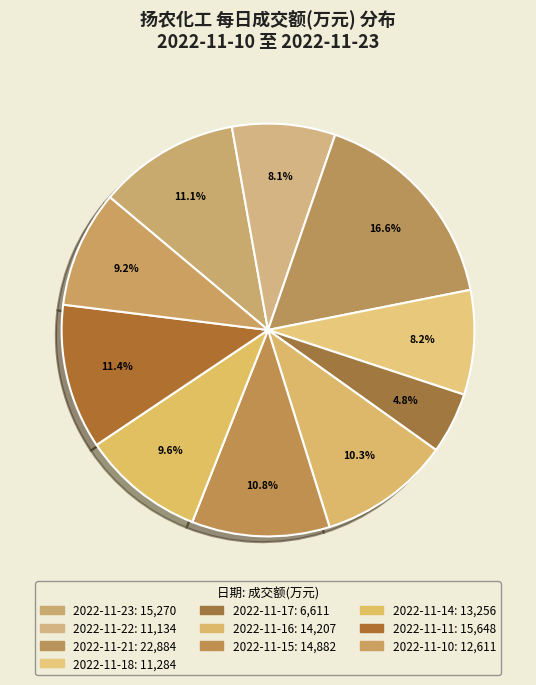

Which slice is the largest?

2022-11-21